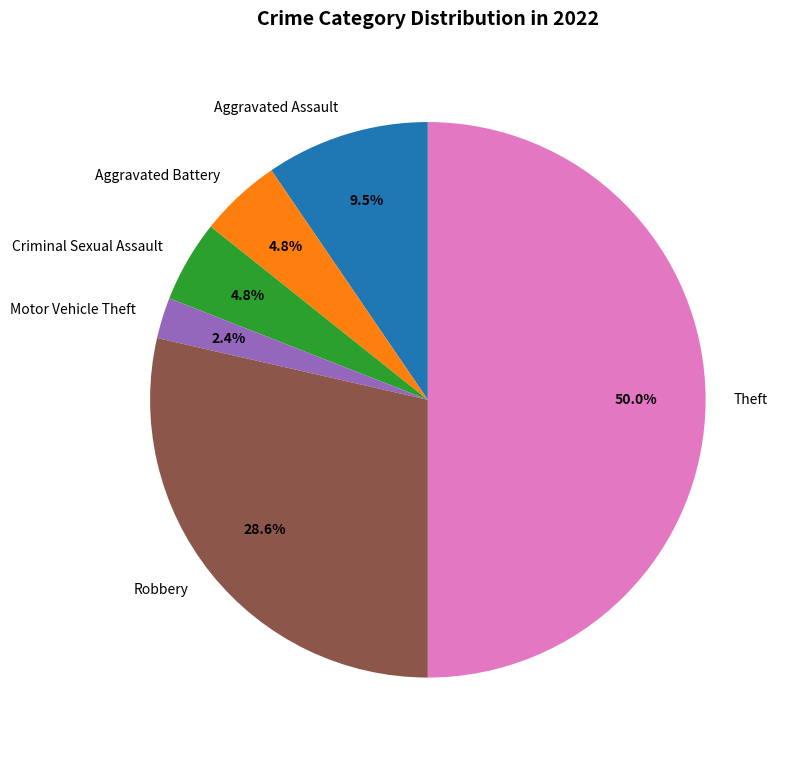

How many segments does this pie chart have?

6